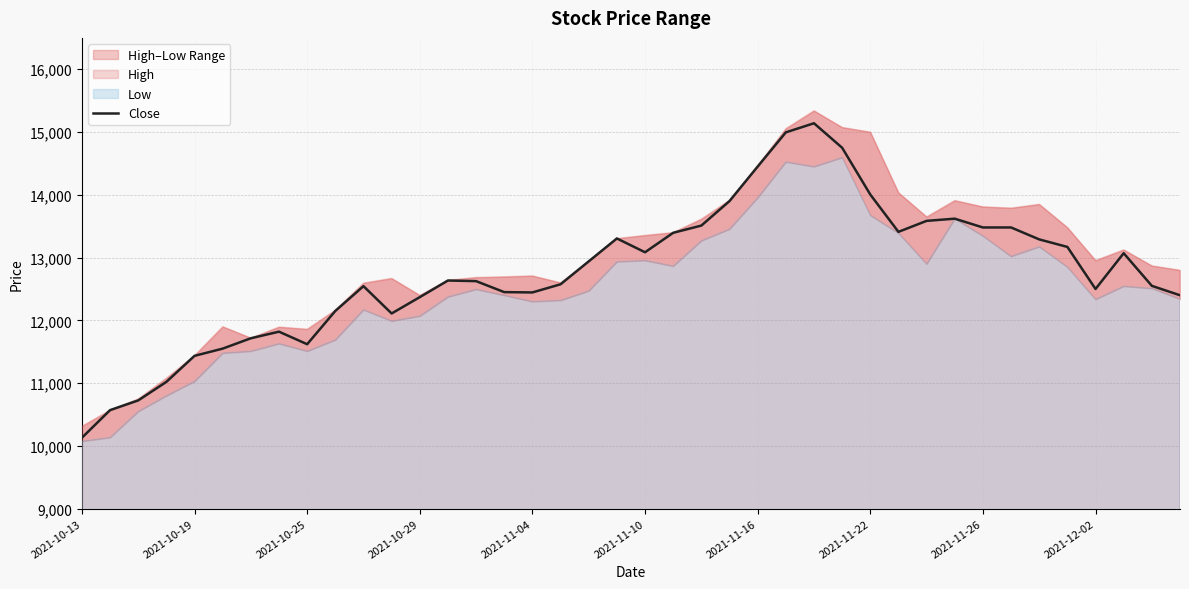

What is the difference between the maximum and minimum values?

5010